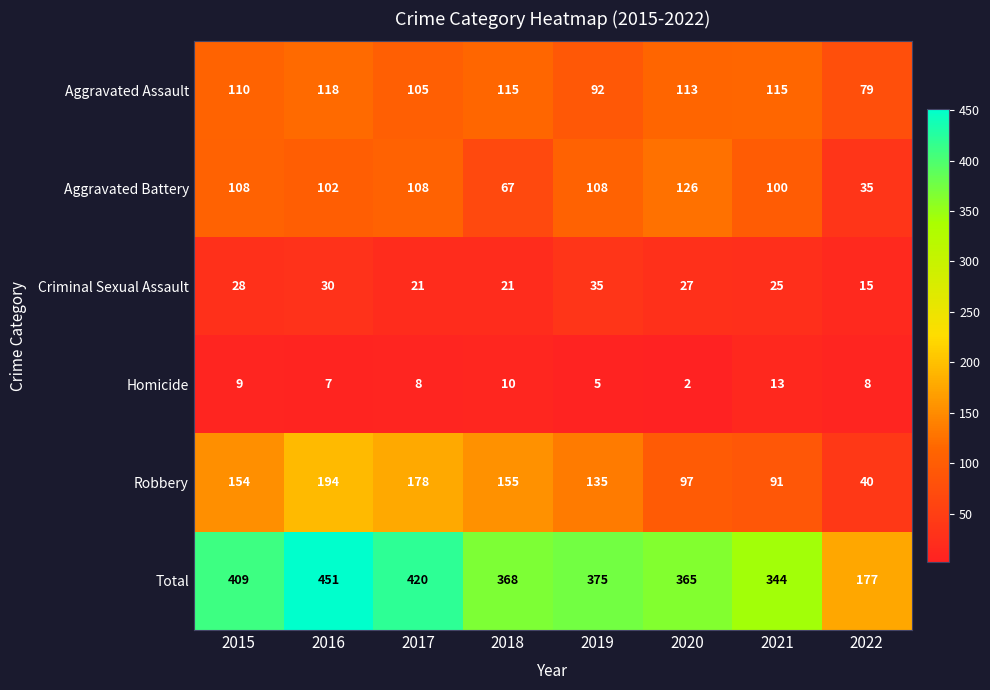

What is the difference between the maximum and minimum values in the Aggravated Assault series?

39